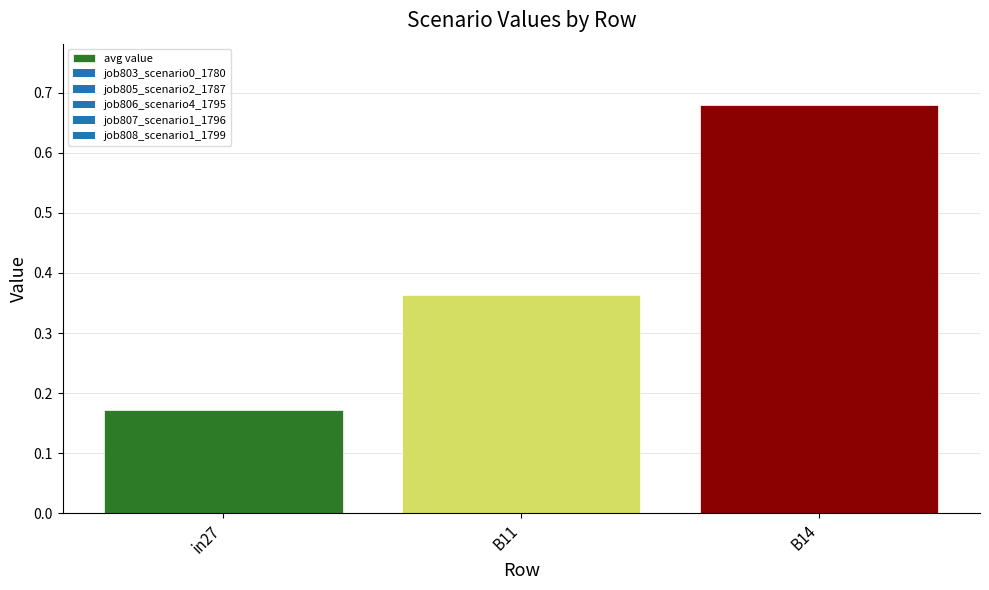

True or false: the data shows 0.2 at B11.

False